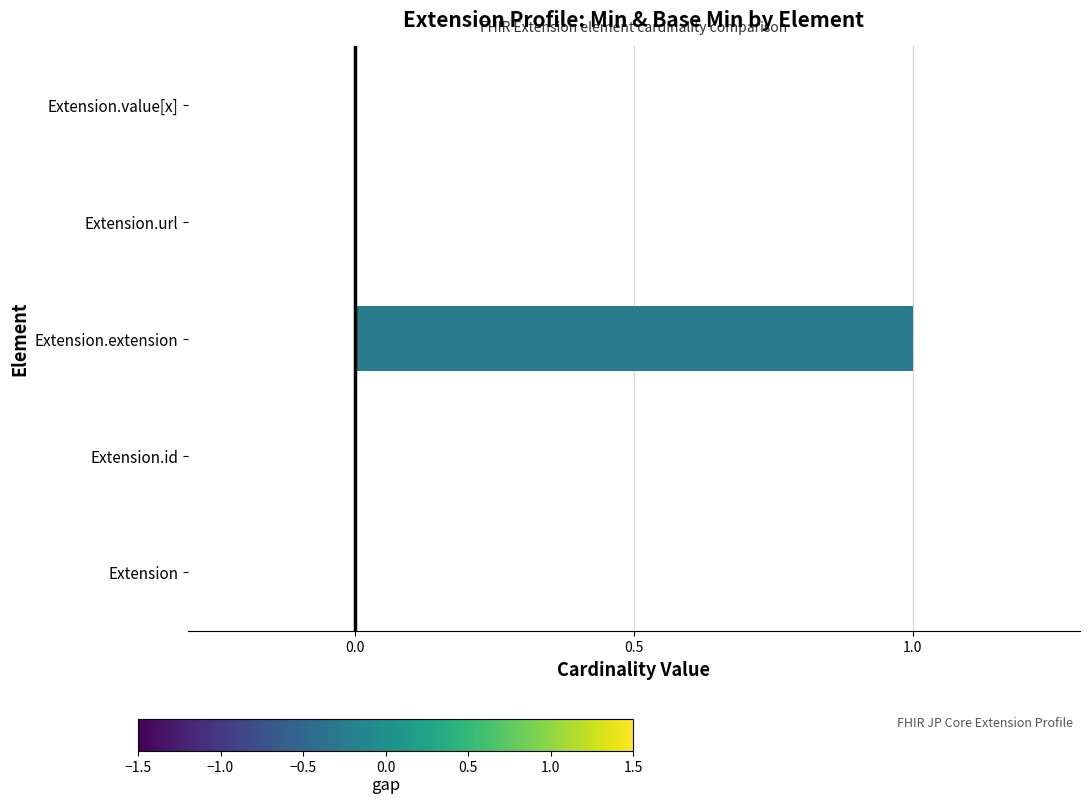

How many categories are shown in the chart?

5